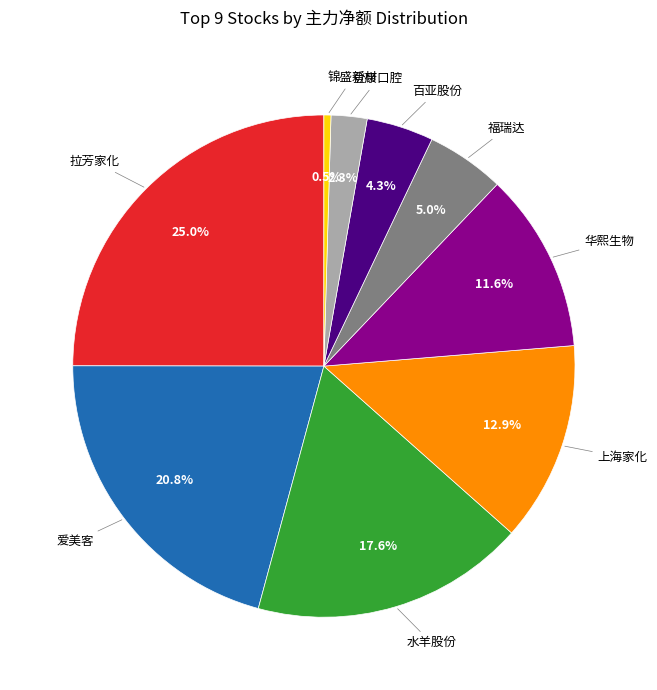

Is there a majority slice in this chart?

No